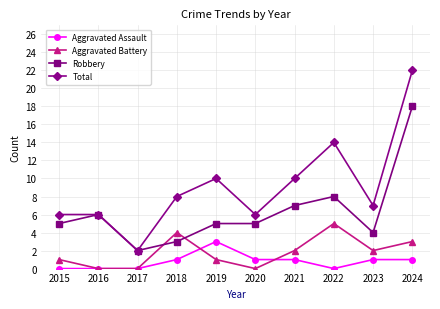

How many lines are shown in the chart?

4